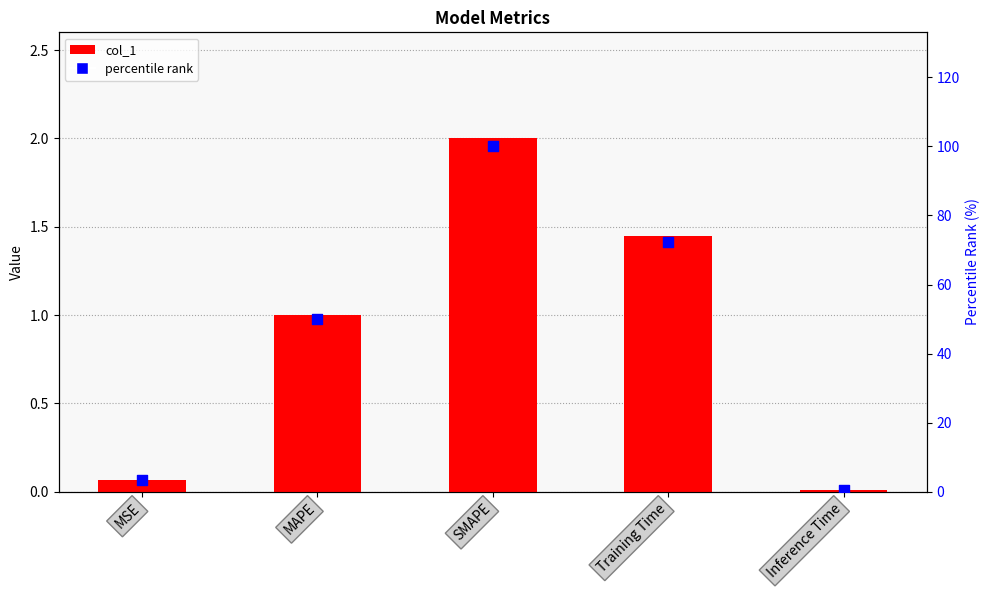

What is the total value across all series at Training Time?

73.7